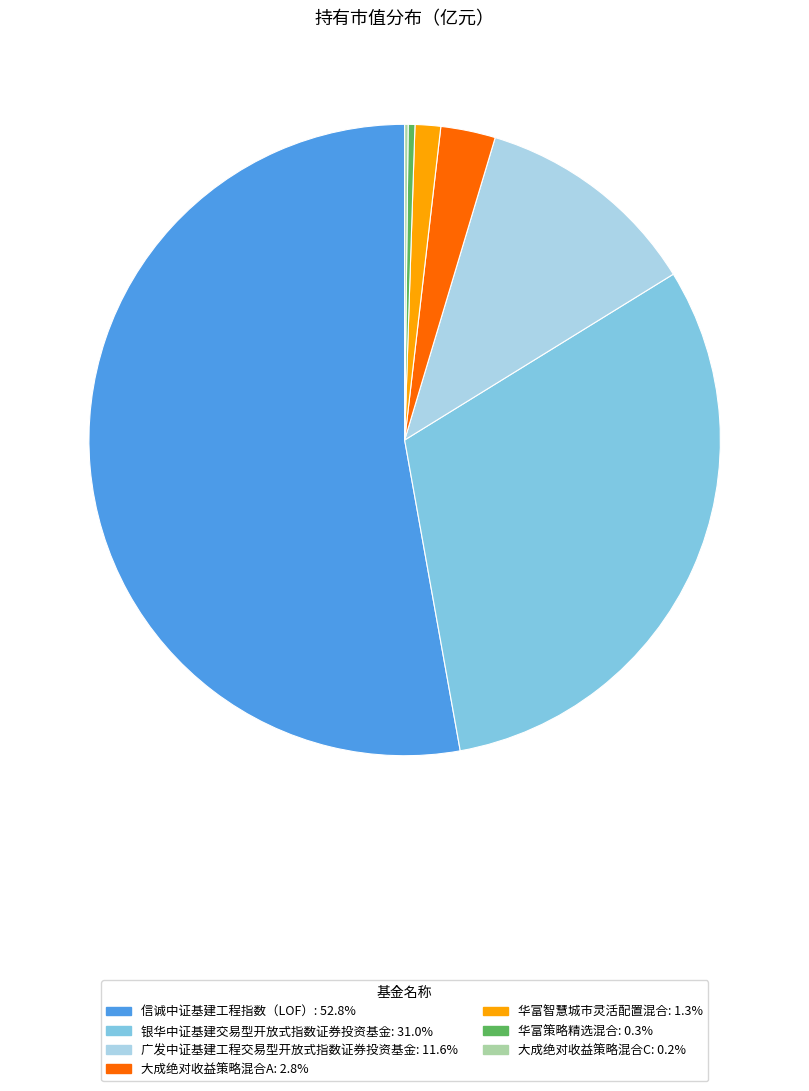

True or false: 信诚中证基建工程指数（LOF） accounts for 59% of the total.

False